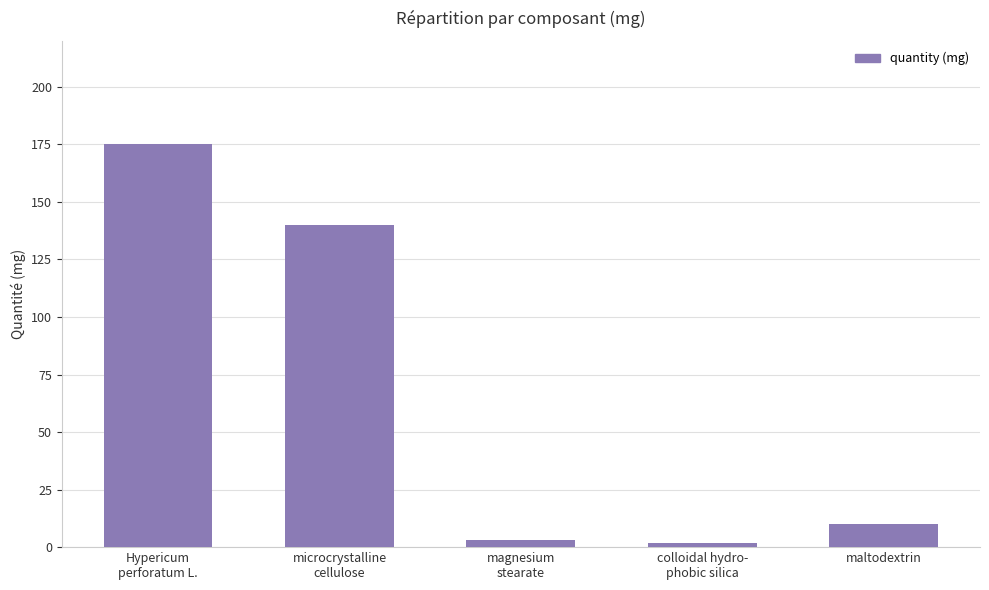

What is the difference between the maximum and second lowest values?

171.7